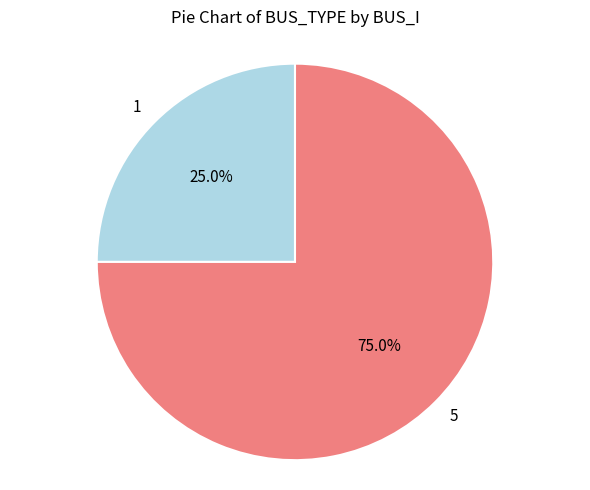

Is it true that 1 is 25% of the pie?

True